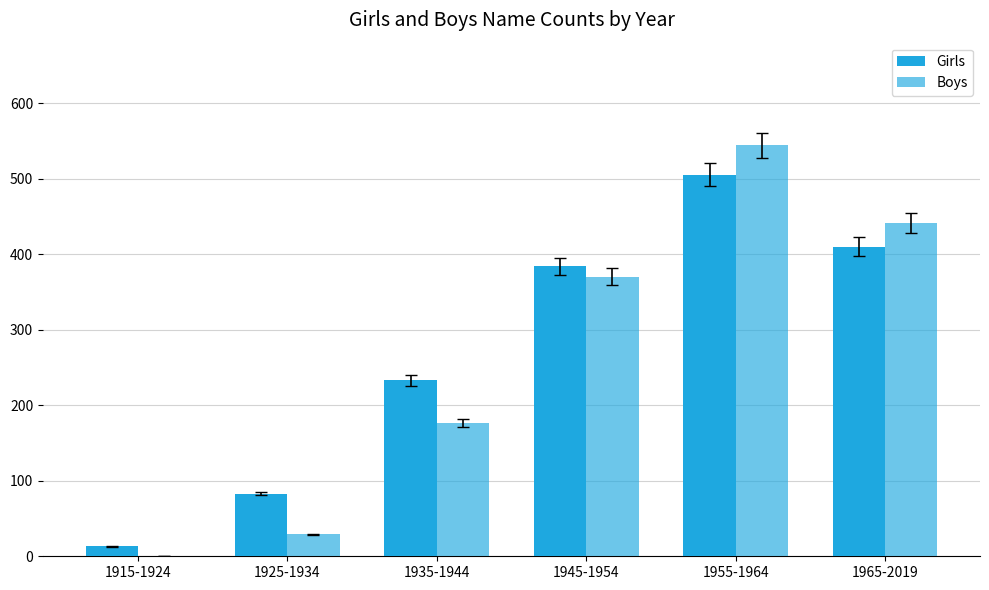

Does the chart contain stacked bars?

No